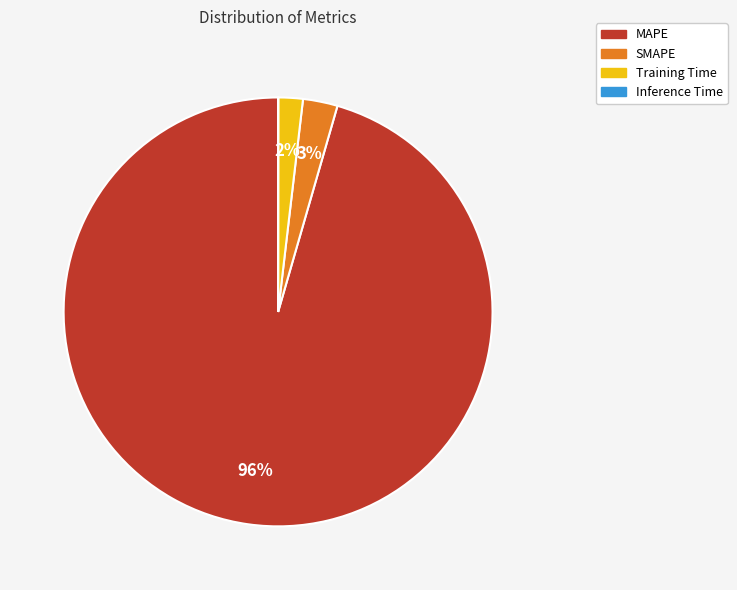

Which slice is the largest?

MAPE